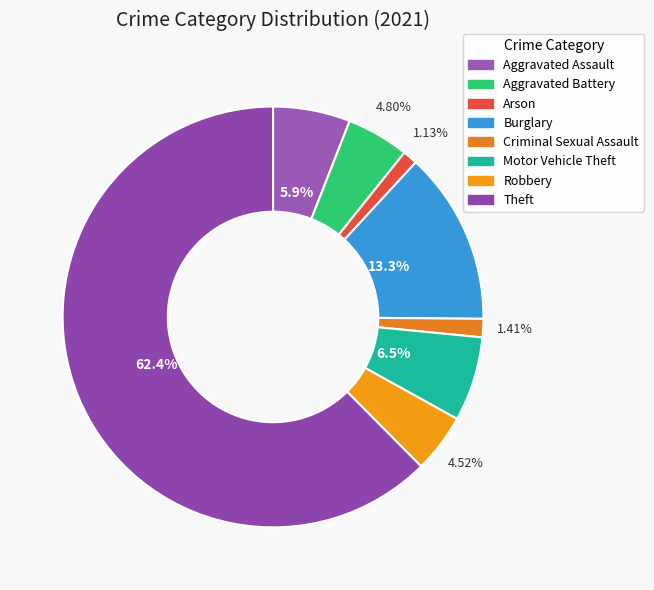

To the nearest percent, what is the difference between the Burglary and Robbery slice percentages?

9%